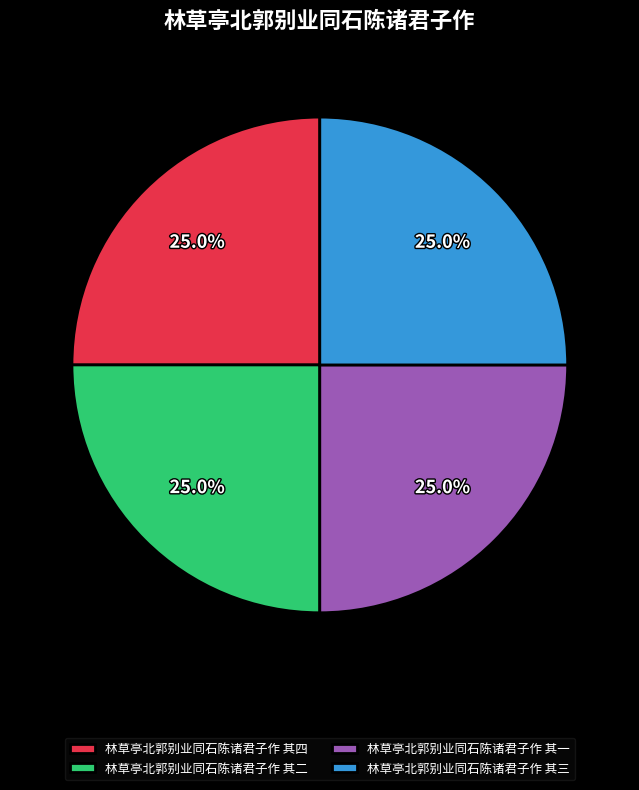

What is the total percentage of 林草亭北郭别业同石陈诸君子作 其二 and 林草亭北郭别业同石陈诸君子作 其四?

50.0%